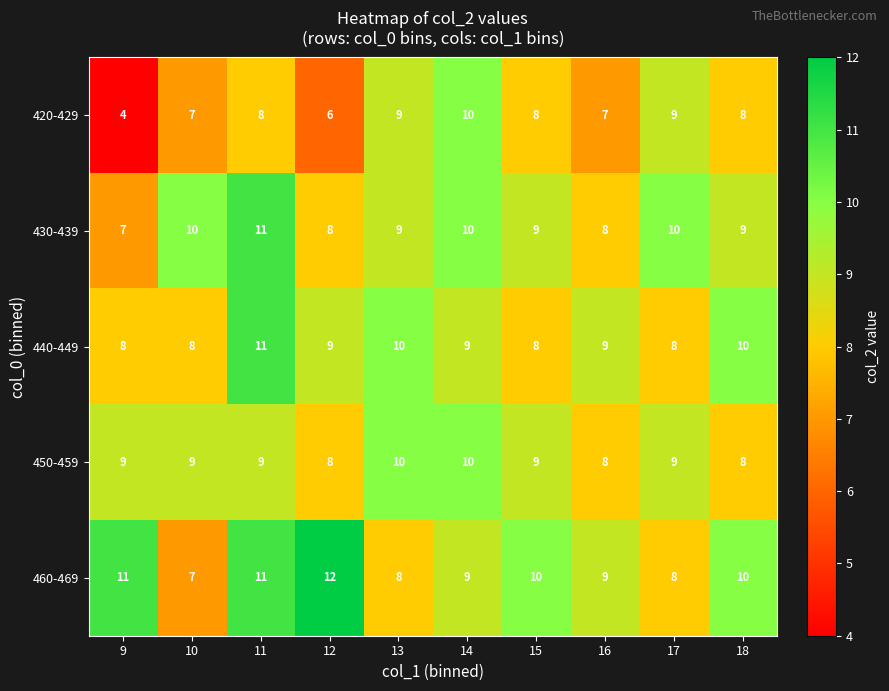

What is the sum of all 440-449 values?

90